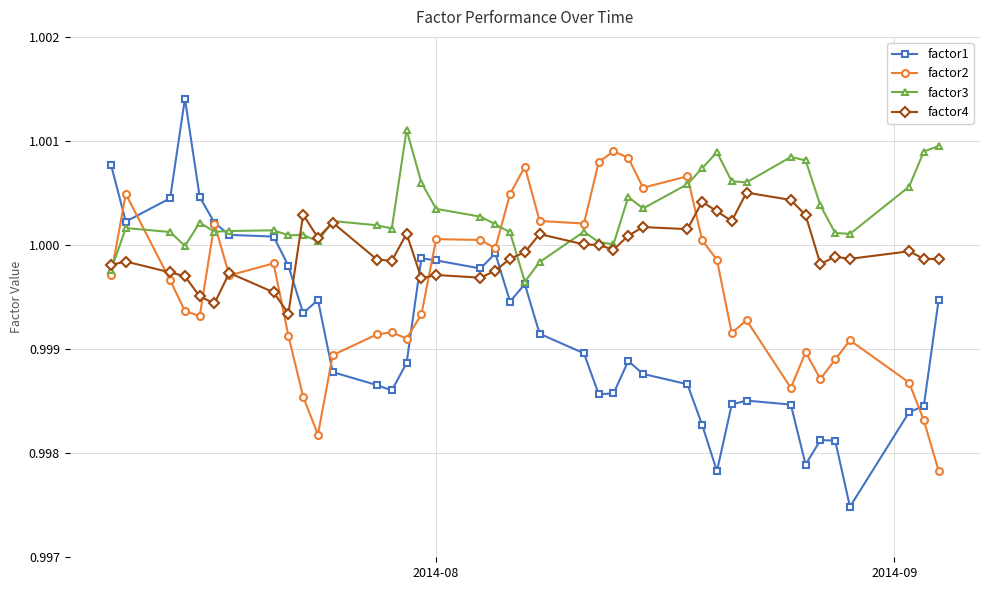

What is the sum of all factor3 values?

40.0